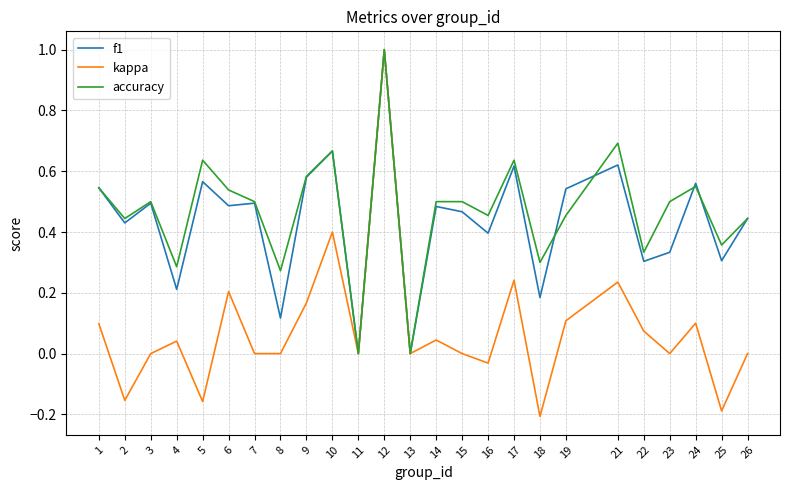

The f1 series shows 0.5 at 7. True or false?

True